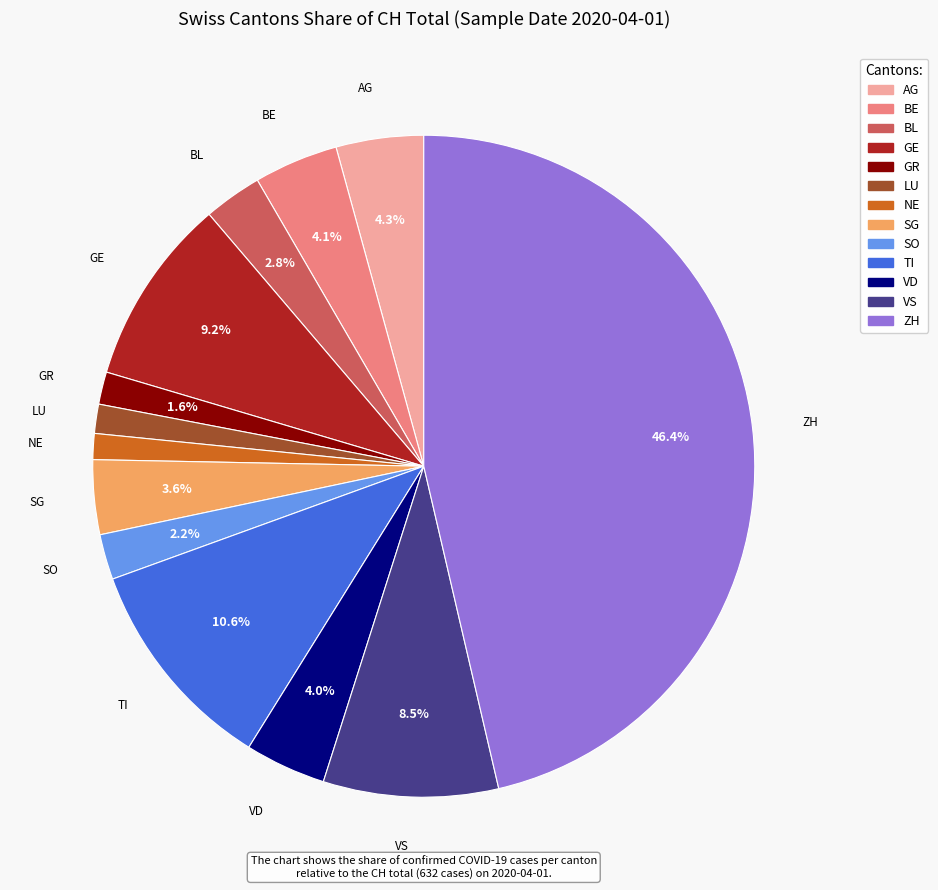

Which slice is the largest?

ZH